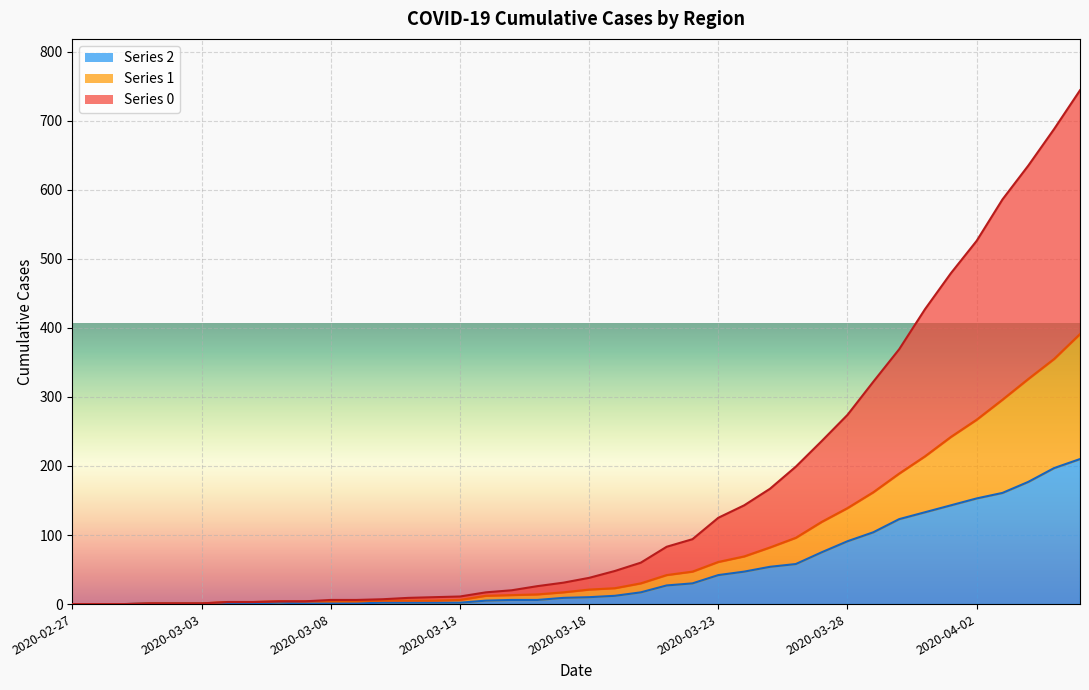

True or false: 0 and 2 intersect in this chart.

False